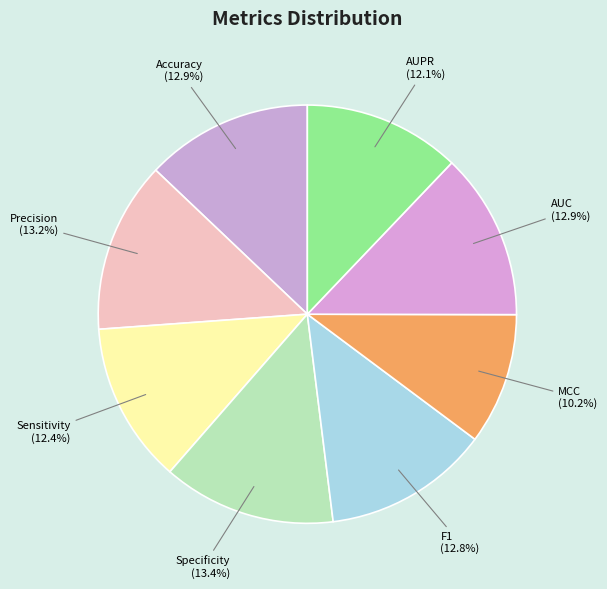

Is MCC the majority of the pie?

No